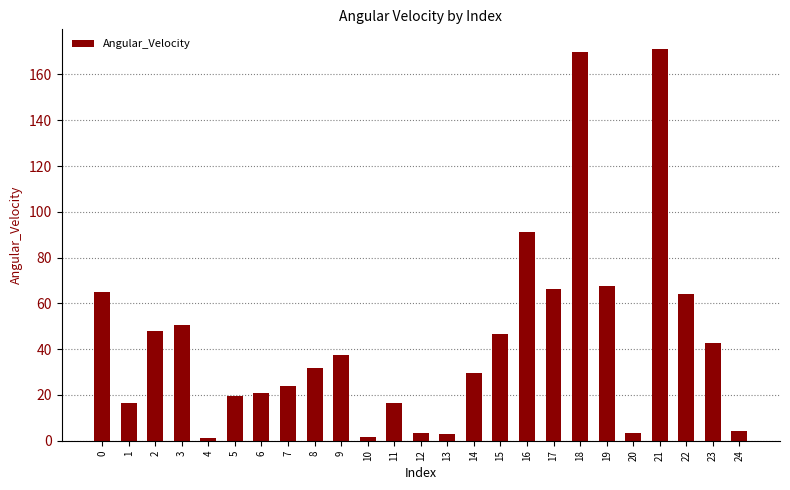

What is the sum of the values at 11 and 0?

81.5